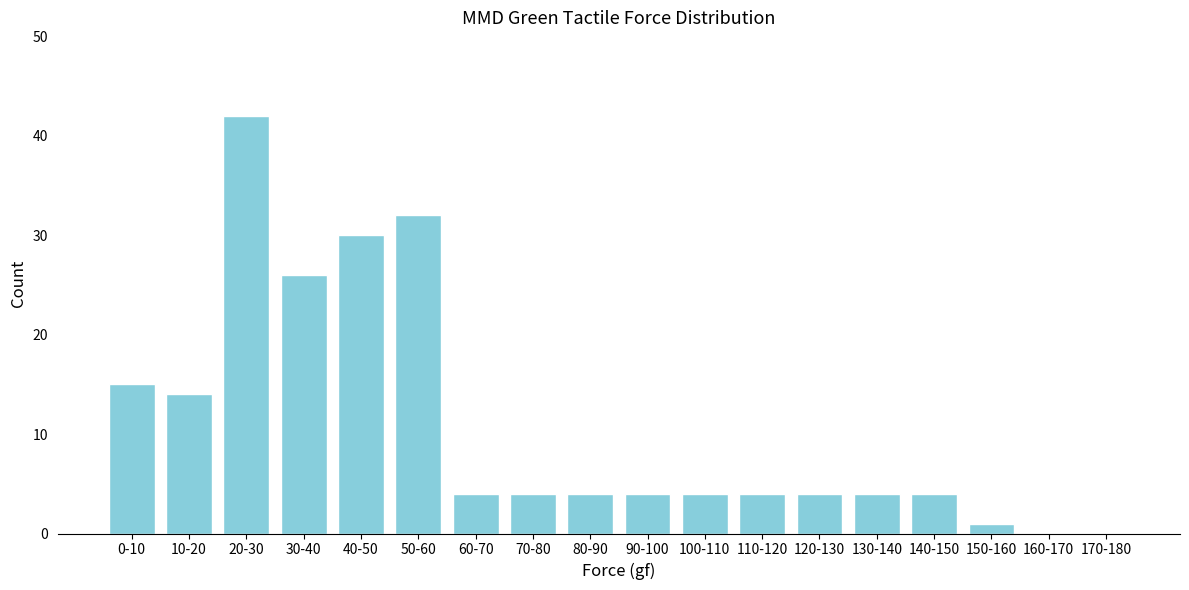

Reading right to left, what are all the values shown in this chart?

170-180=0	160-170=0	150-160=1	140-150=4	130-140=4	120-130=4	110-120=4	100-110=4	90-100=4	80-90=4	70-80=4	60-70=4	50-60=32	40-50=30	30-40=26	20-30=42	10-20=14	0-10=15